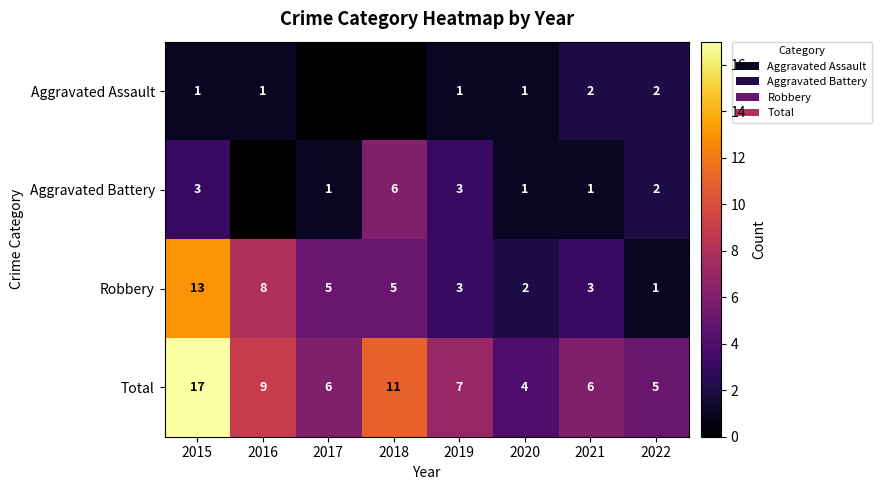

Is it true that Total equals 3 at 2016?

False